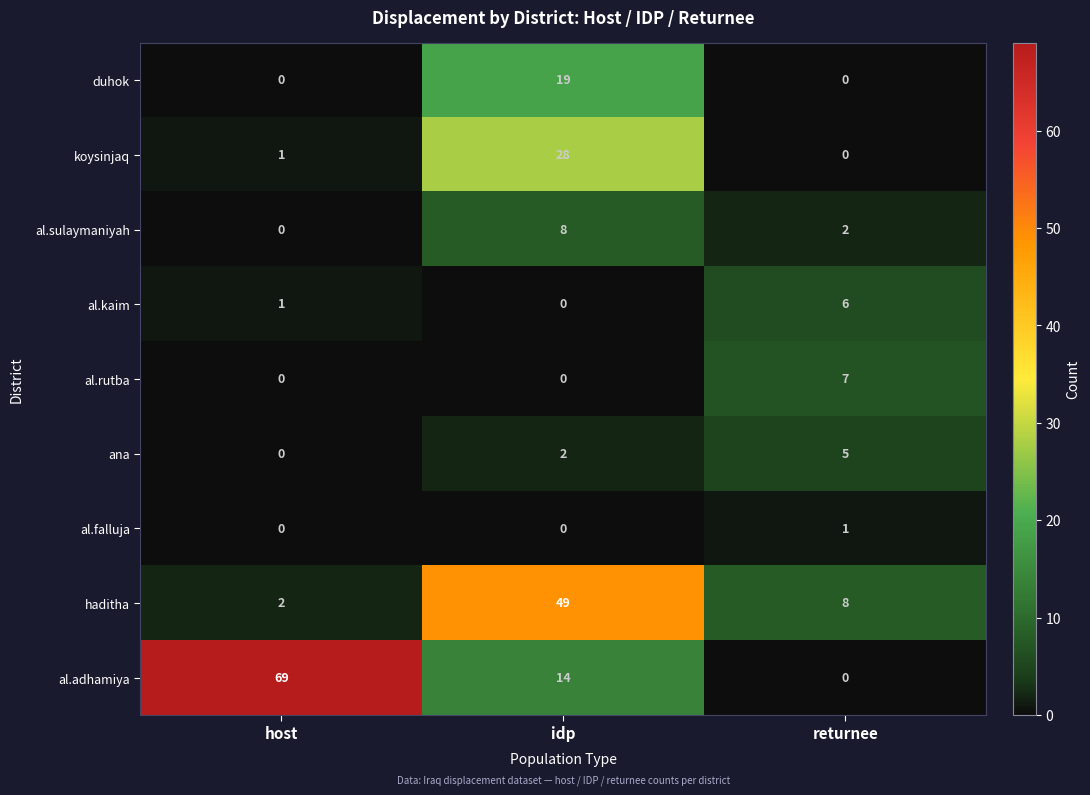

List the labels in order of al.sulaymaniyah value, largest first.

idp, returnee, host